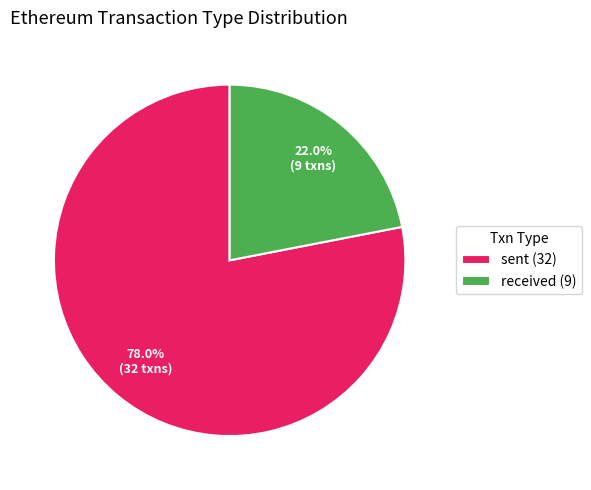

What percentage do sent (32) and received (9) together represent?

100.0%